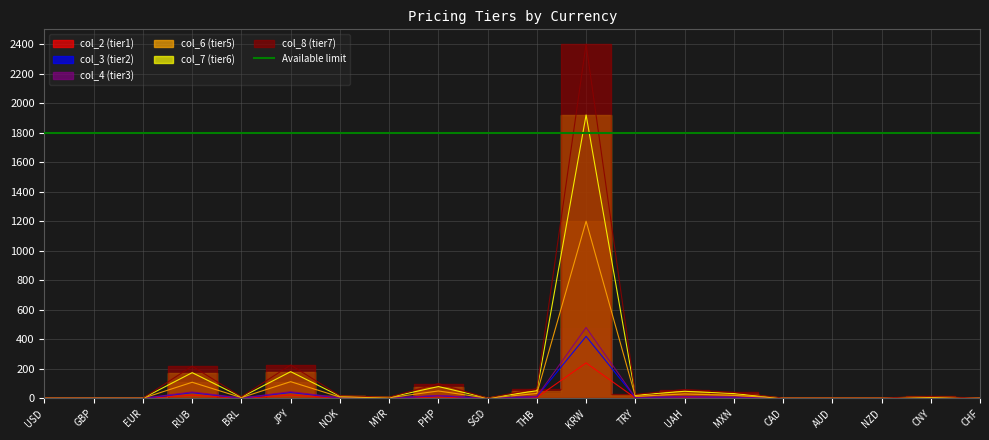

In col_4, how many points are higher than both neighbors (excluding endpoints)?

6